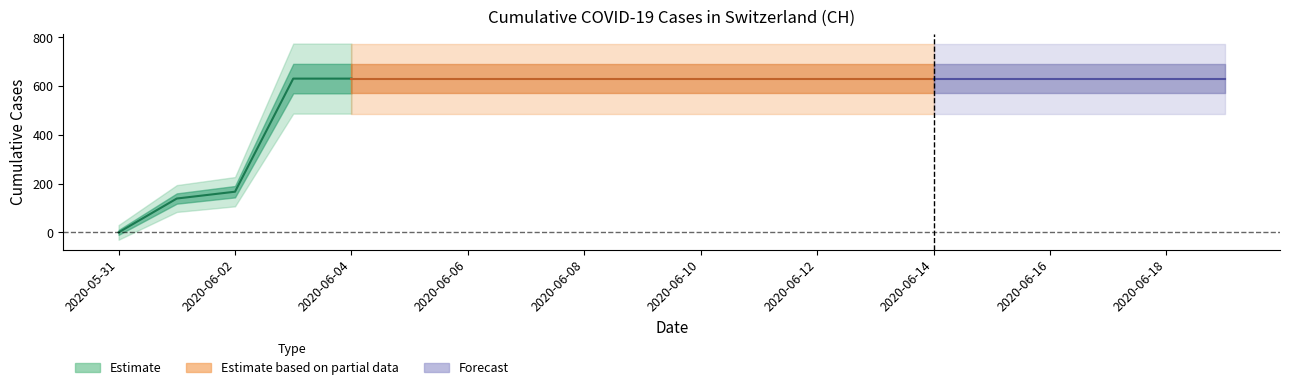

The value at 2020-06-13 is 631. True or false?

True